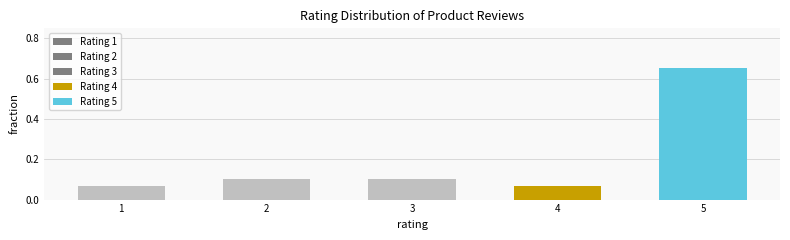

At which category does the chart reach its peak across all series?

5